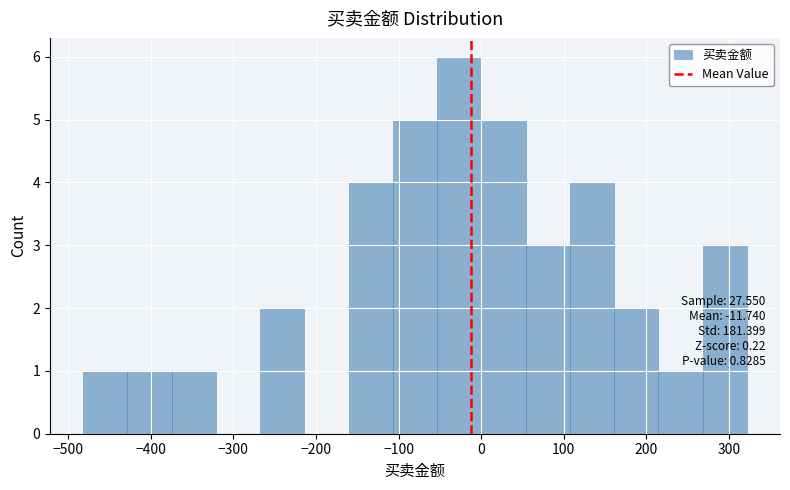

Which range on the x-axis has the tallest bar?

-50 to 0